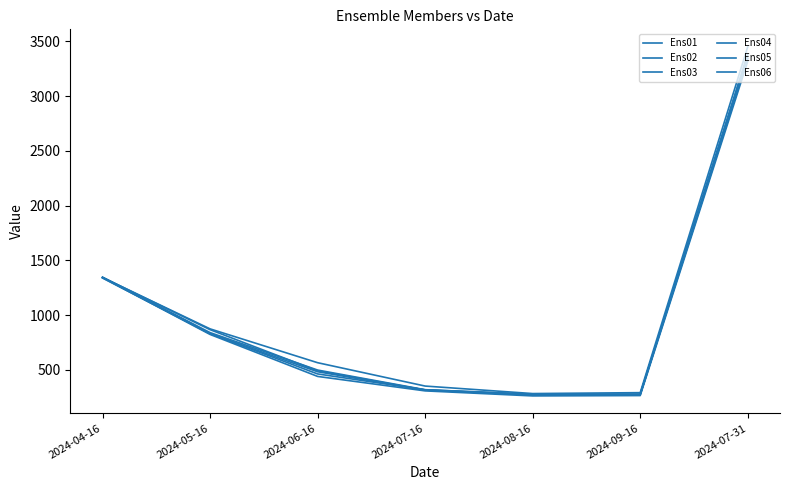

Does the chart have visible grid lines?

No